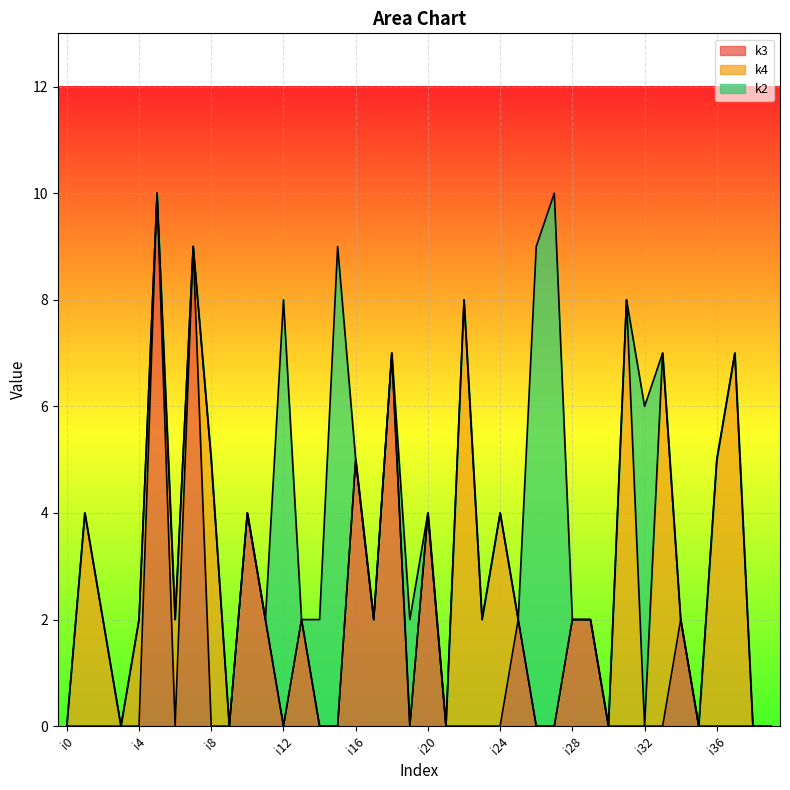

How many data points does each series have?

40